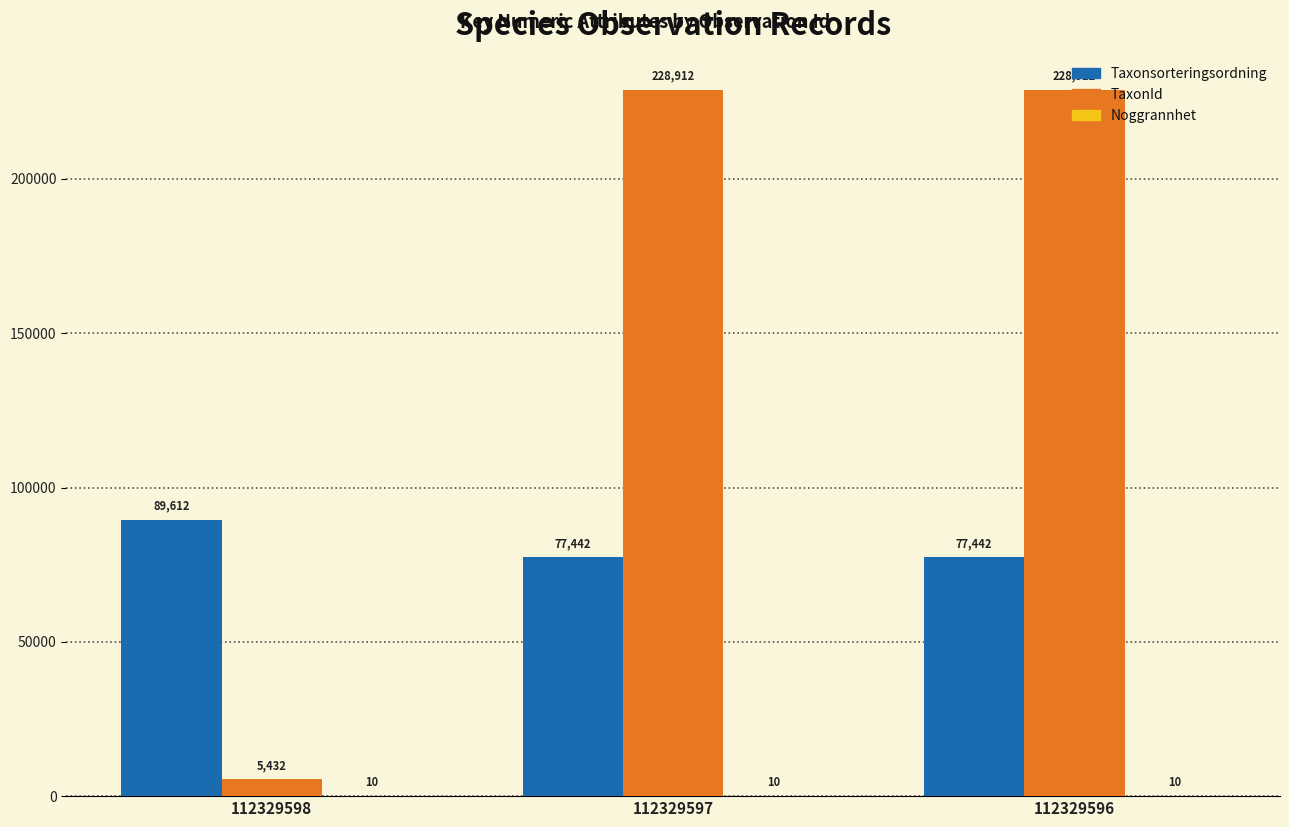

What is the sum of the TaxonId values at 112329598 and 112329597?

234344